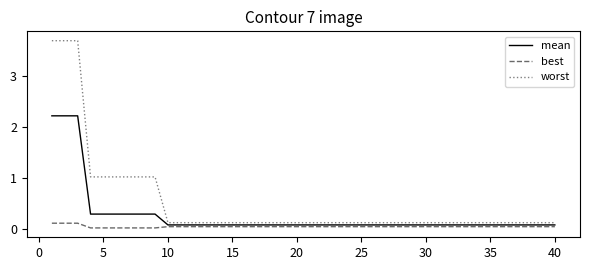

Count the number of categories in the chart.

40